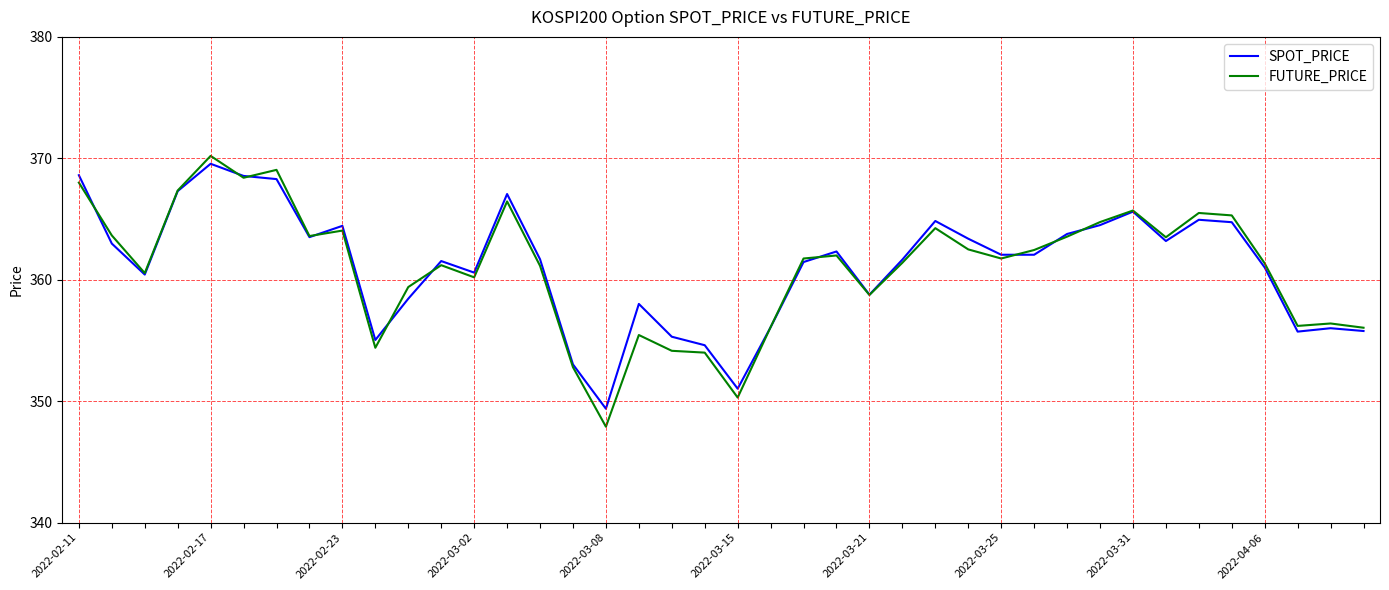

Which series has the widest spread of values?

FUTURE_PRICE